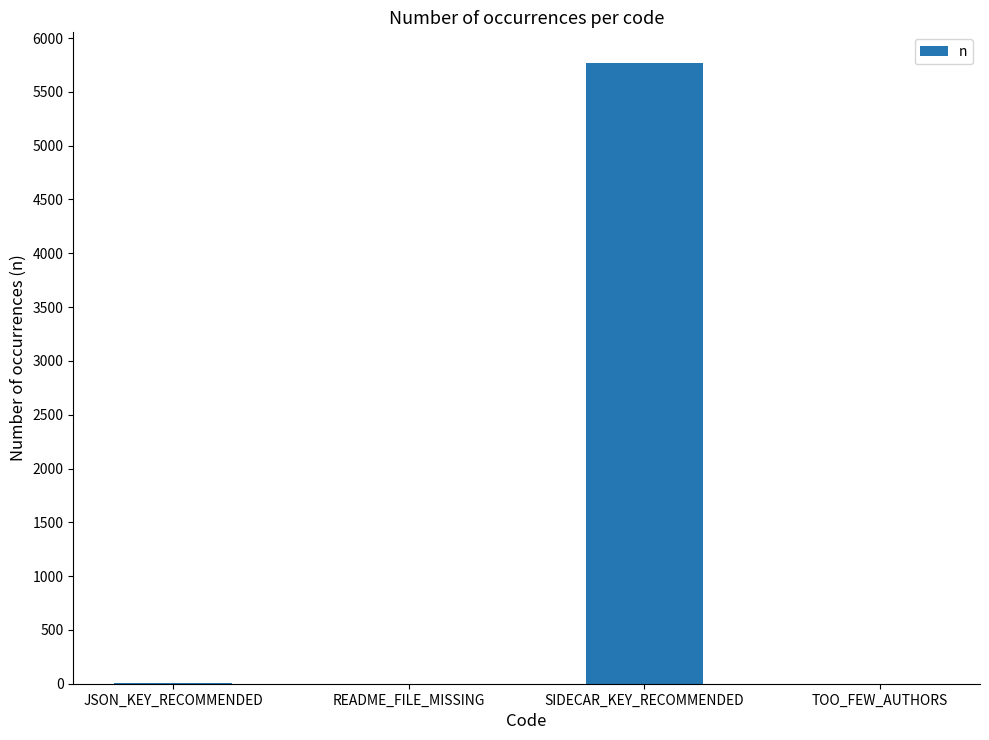

What value does the data have at SIDECAR_KEY_RECOMMENDED?

5765